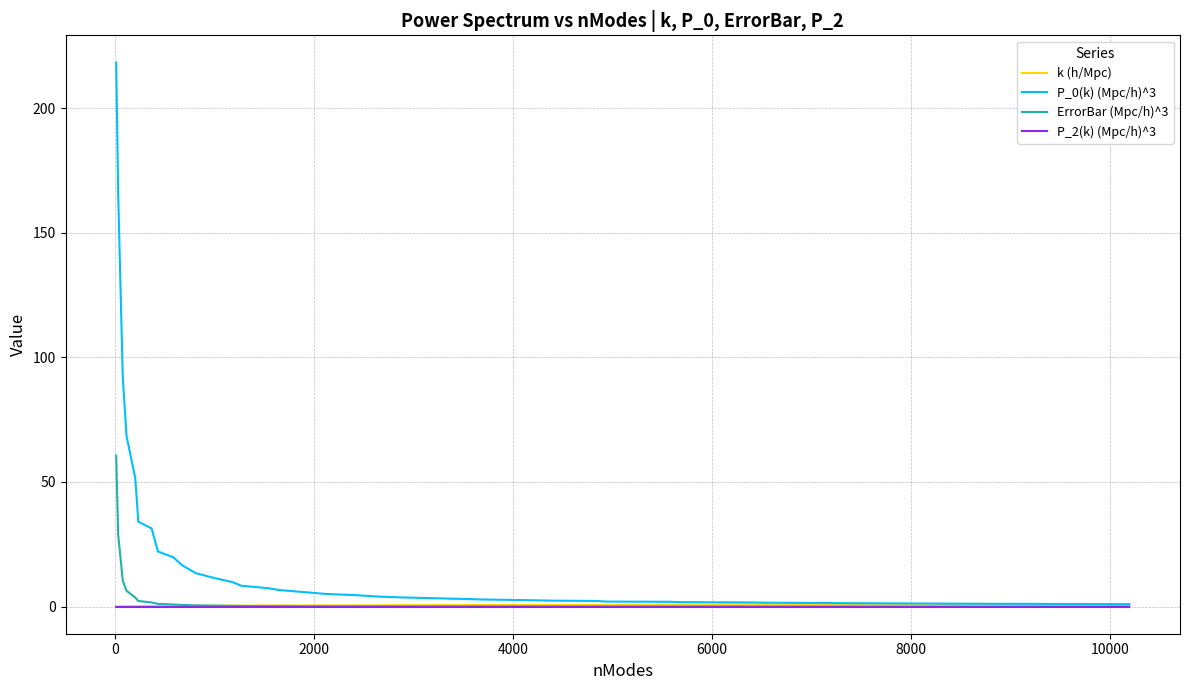

Reading left to right, transcribe all the data shown in this chart.

k (h/Mpc): 0.0	0.1	0.1	0.1	0.1	0.2	0.2	0.2	0.2	0.3	0.3	0.3	0.3	0.4	0.4	0.4	0.4	0.5	0.5	0.5	0.5	0.6	0.6	0.6	0.6	0.6	0.7	0.7	0.7	0.7	0.8	0.8	0.8	0.8	0.9	0.9	0.9	0.9	1.0	1.0
P_0(k) (Mpc/h)^3: 218.4	165.8	92.1	68.4	51.5	34.1	31.3	22.1	19.8	16.5	13.4	11.6	9.8	8.3	7.4	6.6	5.6	5.0	4.6	4.0	3.7	3.4	3.0	2.8	2.5	2.4	2.2	2.0	1.9	1.8	1.6	1.5	1.4	1.3	1.3	1.2	1.1	1.0	1.0	0.9
ErrorBar (Mpc/h)^3: 60.6	28.9	10.4	6.3	3.6	2.2	1.6	1.1	0.8	0.6	0.5	0.4	0.3	0.2	0.2	0.2	0.1	0.1	0.1	0.1	0.1	0.1	0.1	0.0	0.0	0.0	0.0	0.0	0.0	0.0	0.0	0.0	0.0	0.0	0.0	0.0	0.0	0.0	0.0	0.0
P_2(k) (Mpc/h)^3: 0.0	0.0	0.0	0.0	0.0	0.0	0.0	0.0	0.0	0.0	0.0	0.0	0.0	0.0	0.0	0.0	0.0	0.0	0.0	0.0	0.0	0.0	0.0	0.0	0.0	0.0	0.0	0.0	0.0	0.0	0.0	0.0	0.0	0.0	0.0	0.0	0.0	0.0	0.0	0.0